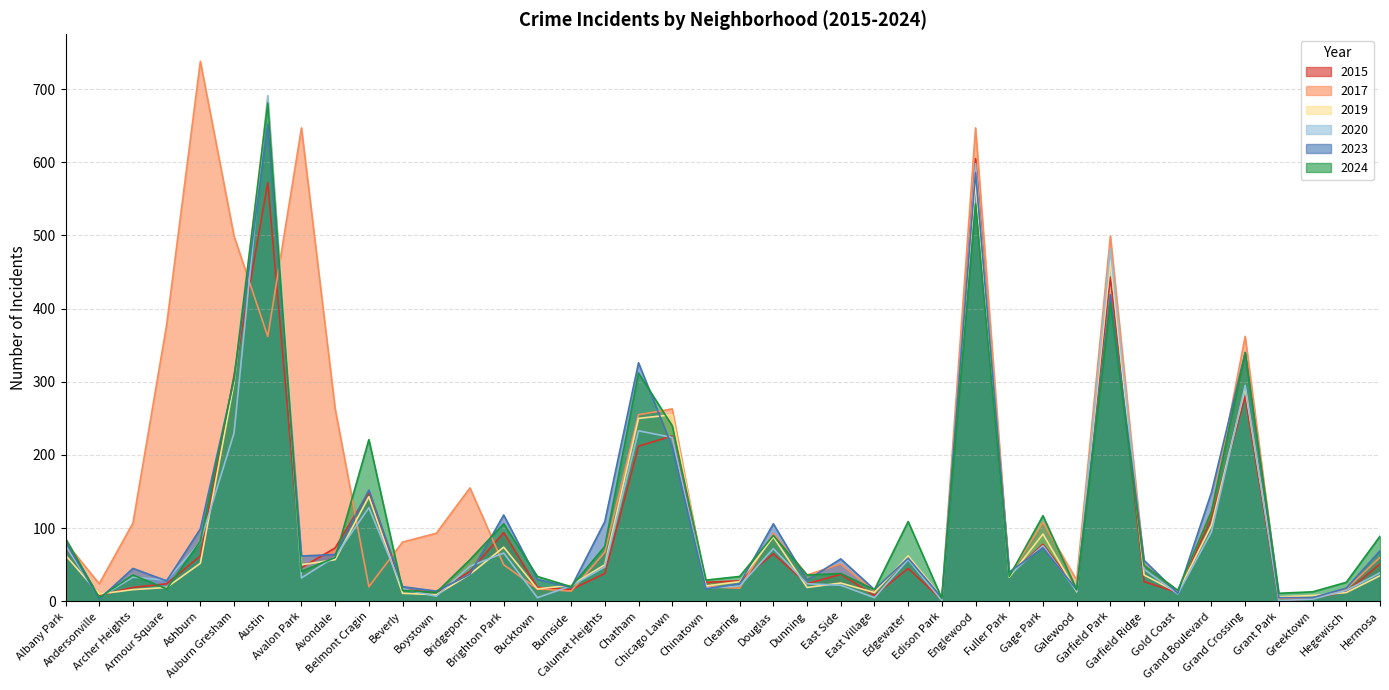

What is the difference between the 2020 values at Auburn Gresham and Chatham?

3